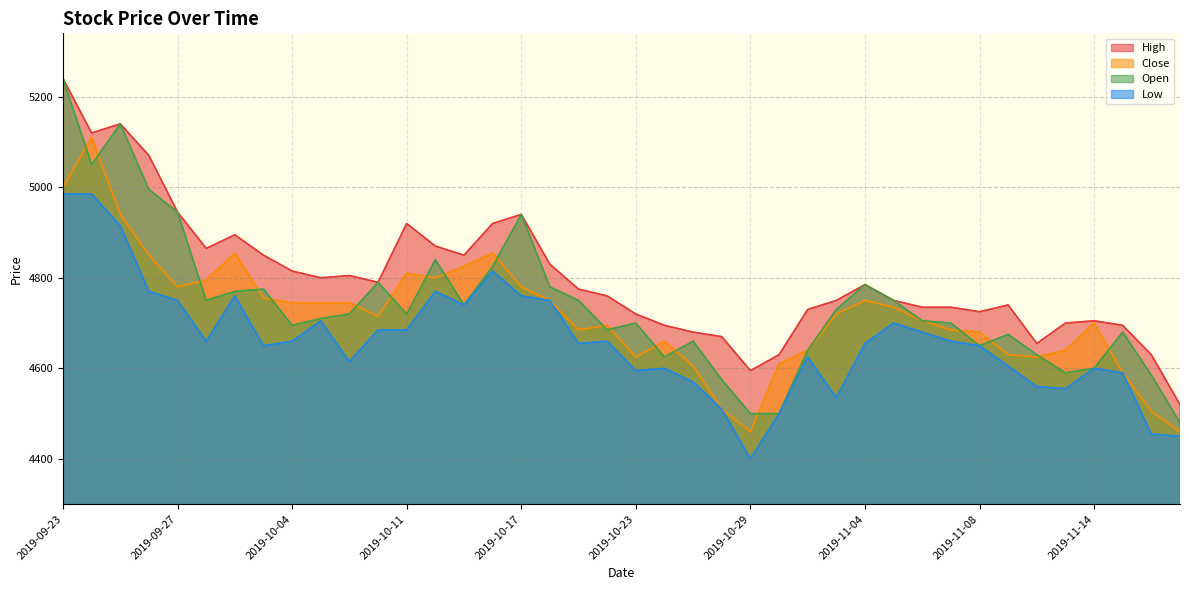

True or false: Low and High cross at least once.

False